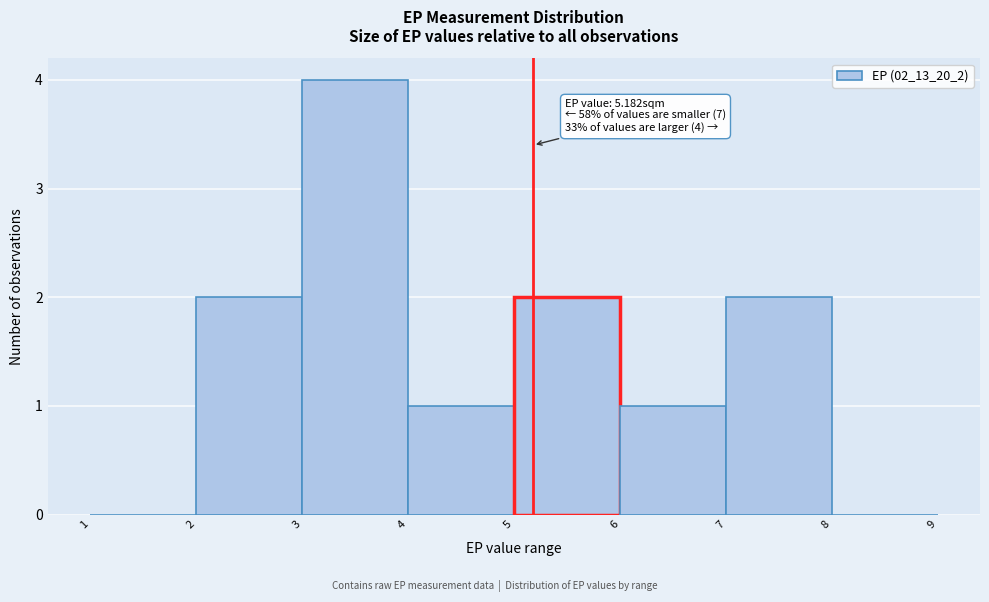

Over which range of the x-axis is the bar tallest?

3 to 4